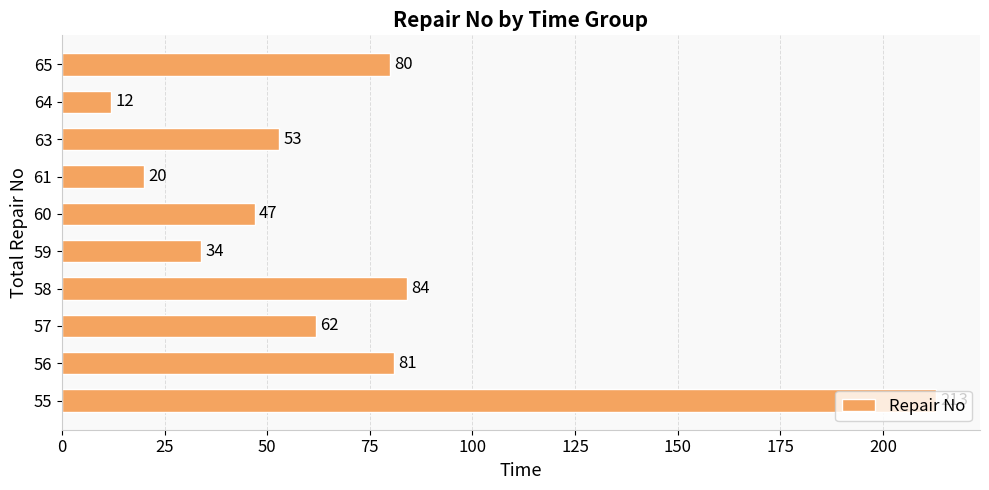

How many values are below 62?

5